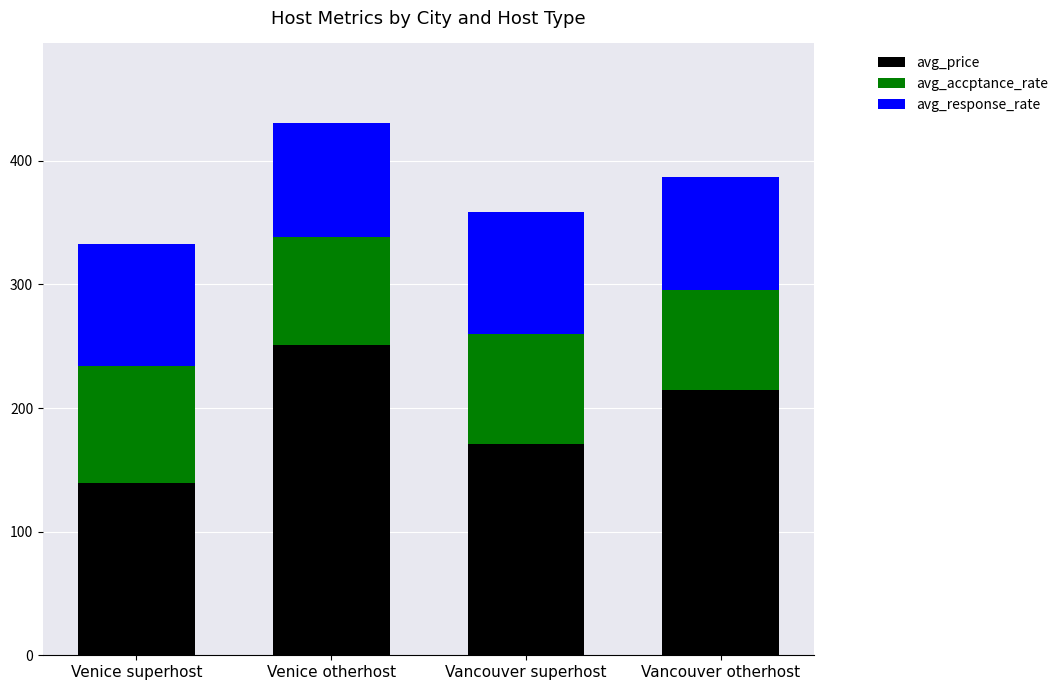

What is the highest value of the avg_price series?

251.1